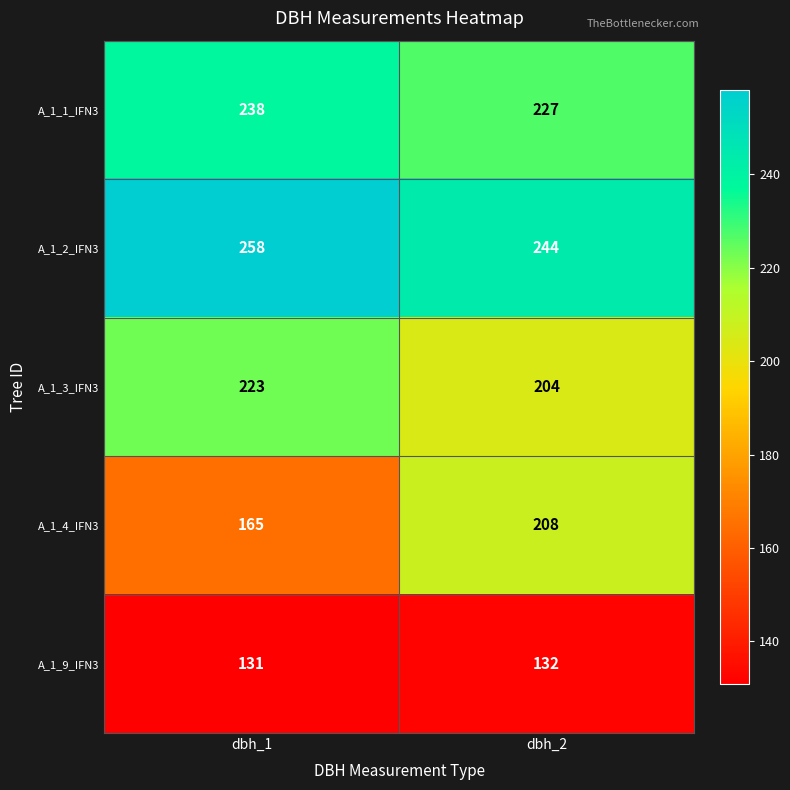

What is the spread (max minus min) of values at dbh_1?

127